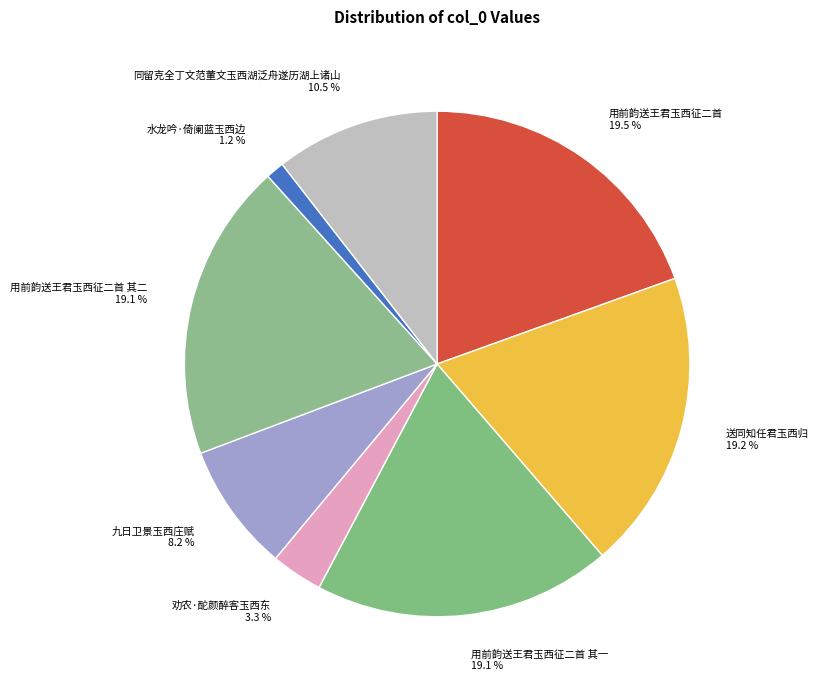

What is the total percentage of 水龙吟·倚阑蓝玉西边 and 九日卫景玉西庄赋?

9.4%